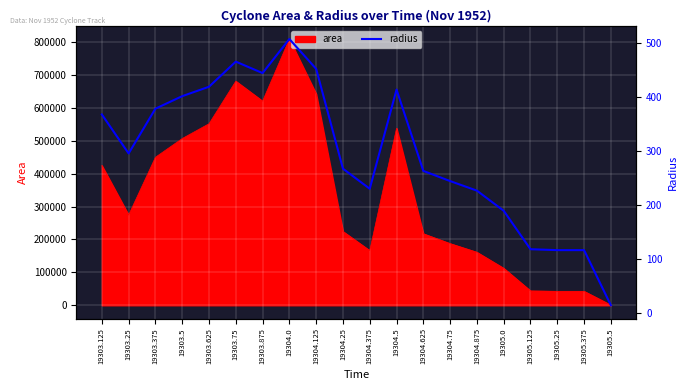

Which label corresponds to the smallest value in the chart?

19305.5